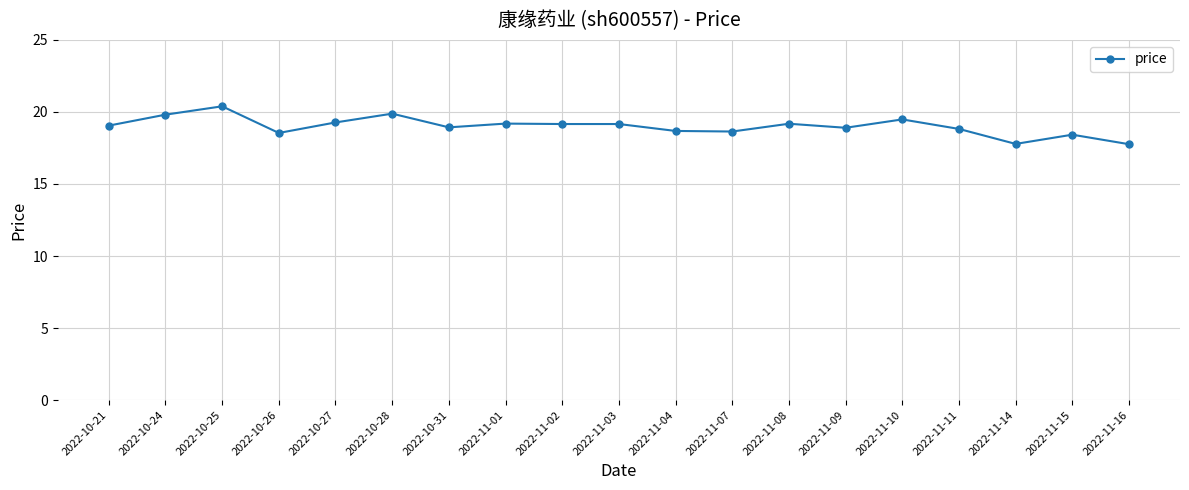

What position from the right is 2022-10-21?

19